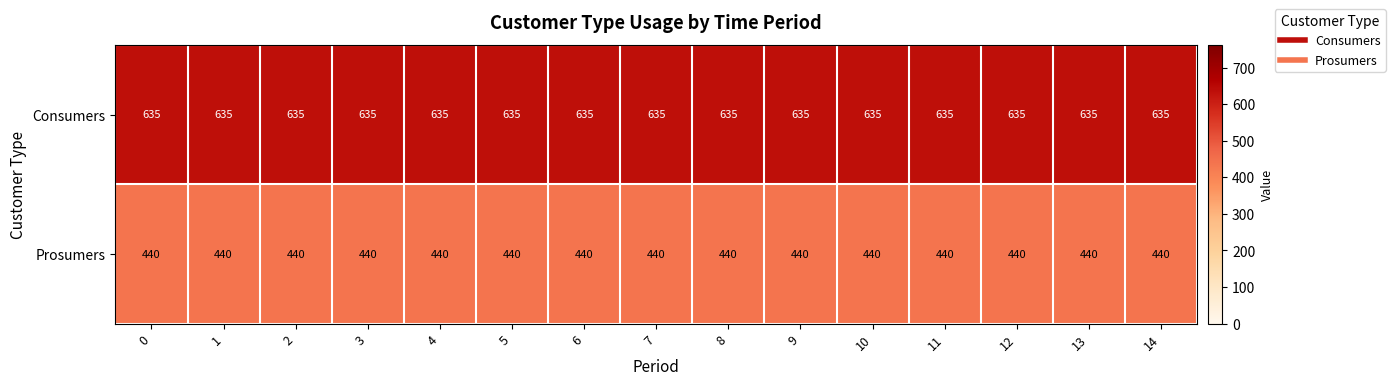

At how many categories does at least one series exceed 541?

15